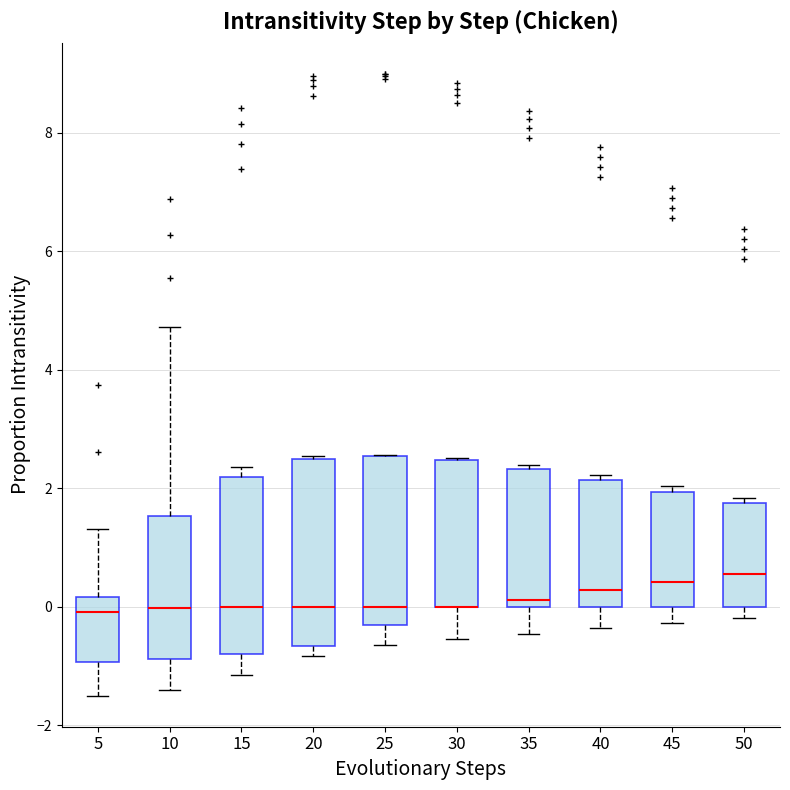

Reading left to right, read every box against the y-axis: the position of its median line, the range the box covers, and the ends of its whiskers. The values are not printed on the chart, so give them approximately, as read against the axis.

5: median 0.0, box -1.0 to 0.2, whiskers -1.4 to 1.4
10: median 0.0, box -0.8 to 1.6, whiskers -1.4 to 4.8
15: median 0.0, box -0.8 to 2.2, whiskers -1.2 to 2.4
20: median 0.0, box -0.6 to 2.4, whiskers -0.8 to 2.6
25: median 0.0, box -0.4 to 2.6, whiskers -0.6 to 2.6
30: median 0.0 (drawn on the box's lower edge), box 0.0 to 2.4, whiskers -0.6 to 2.6
35: median 0.2, box 0.0 to 2.4, whiskers -0.4 to 2.4 (just above the box's upper edge)
40: median 0.2, box 0.0 to 2.2, whiskers -0.4 to 2.2 (just above the box's upper edge)
45: median 0.4, box 0.0 to 2.0, whiskers -0.2 to 2.0 (just above the box's upper edge)
50: median 0.6, box 0.0 to 1.8, whiskers -0.2 to 1.8 (just above the box's upper edge)